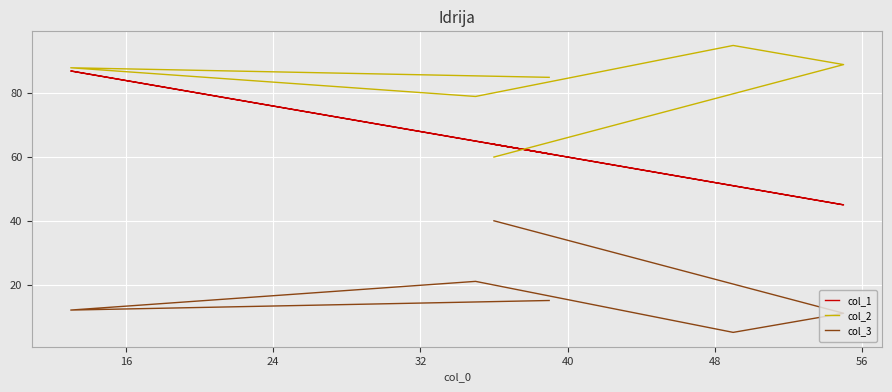

What is the difference between the highest and lowest values at 48?

24